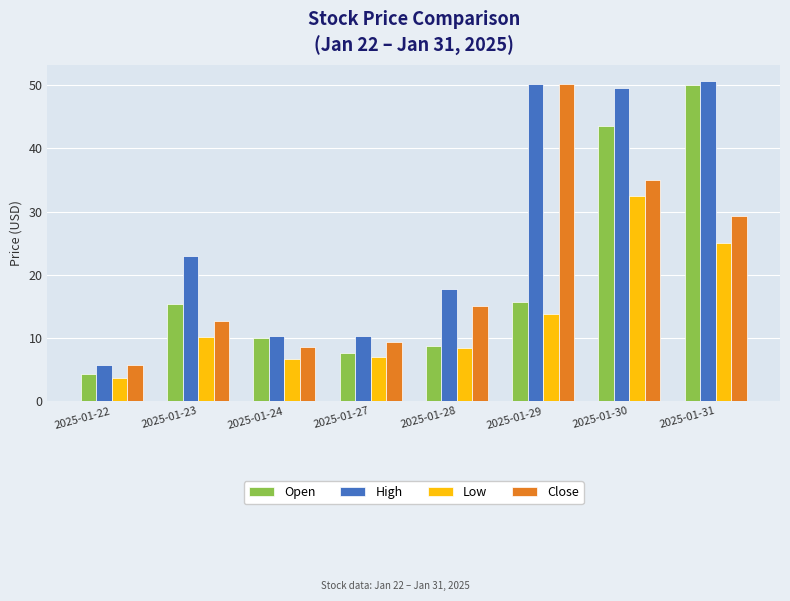

What are all the series names shown in the legend?

Open, High, Low, Close